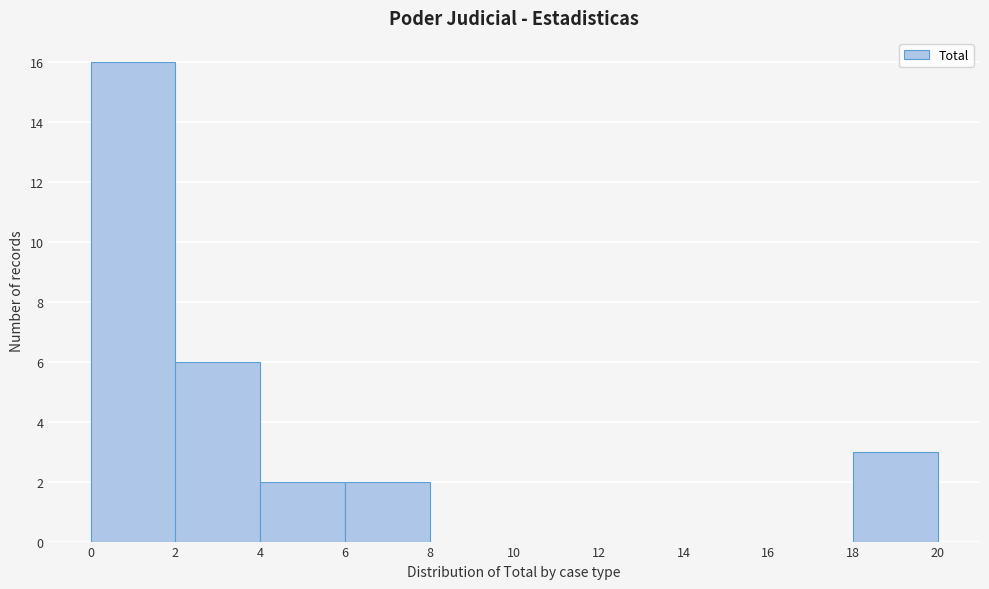

Reading left to right, transcribe this chart: for each bar, give the range it covers on the x-axis and its height. The values are not printed on the chart, so give them approximately, as read against the axis.

0 to 2: 16
2 to 4: 6
4 to 6: 2
6 to 8: 2
8 to 10: 0
10 to 12: 0
12 to 14: 0
14 to 16: 0
16 to 18: 0
18 to 20: 3